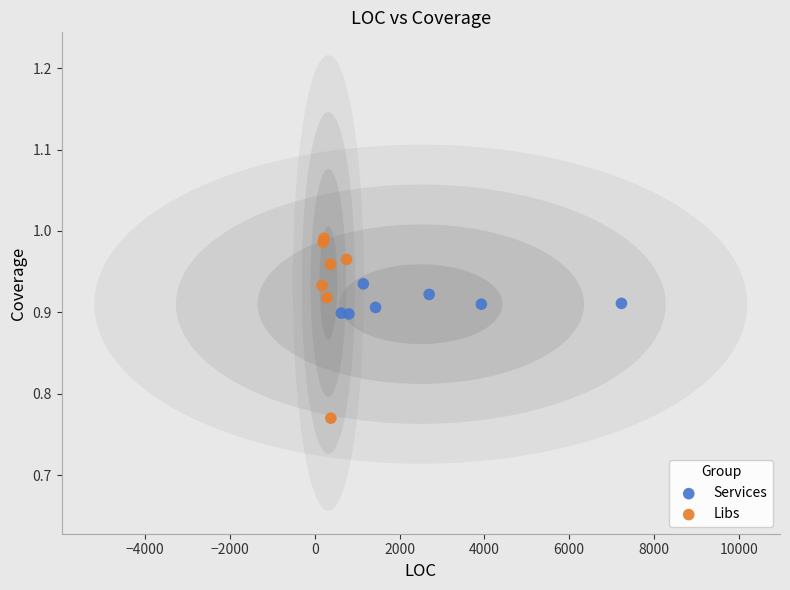

Which series has the widest spread of Y values?

Libs